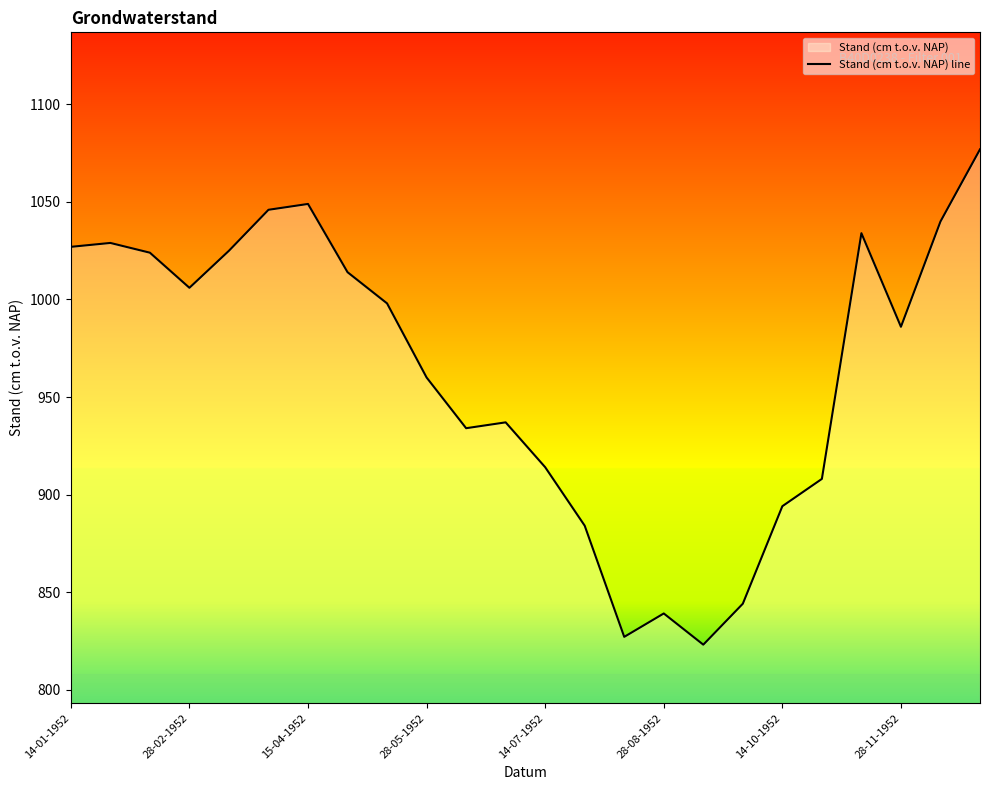

What is the difference between the maximum and minimum values?

254